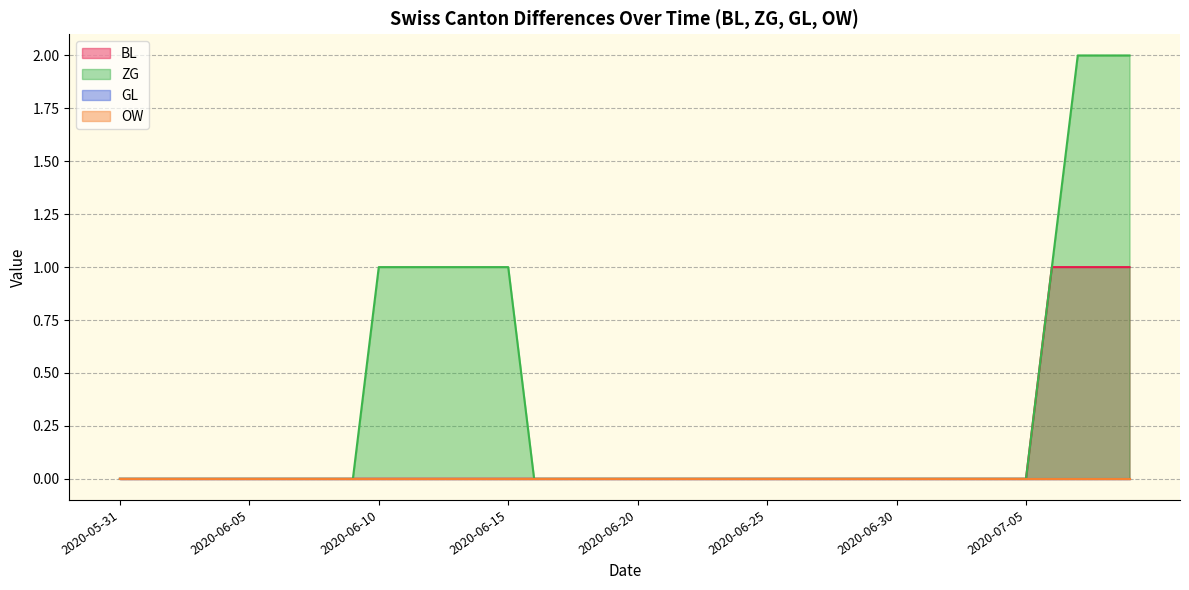

Does the chart display data point markers on the line(s)?

No